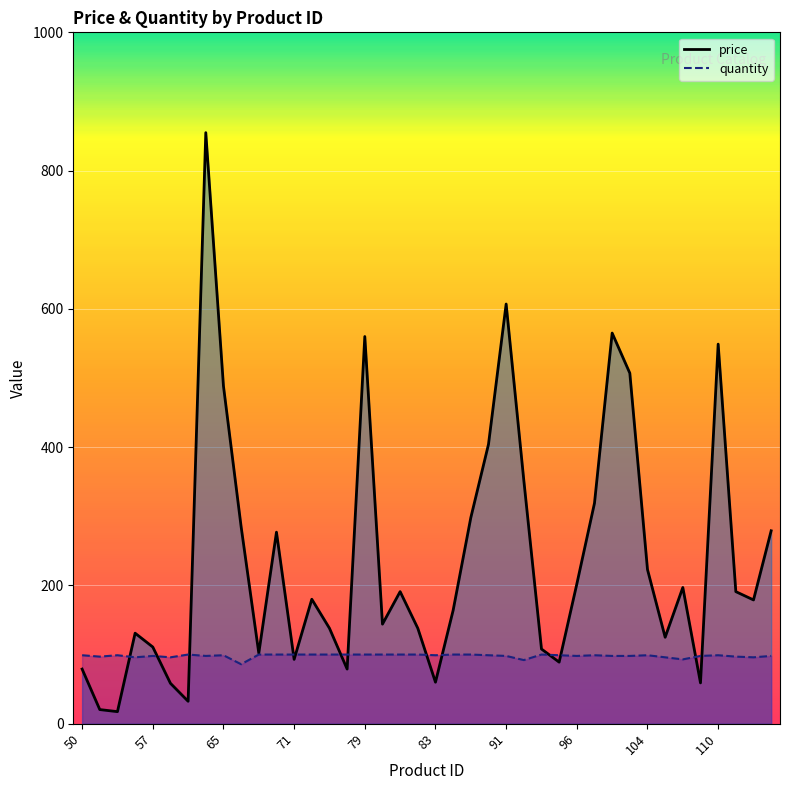

The quantity series shows 99.0 at 104. True or false?

True